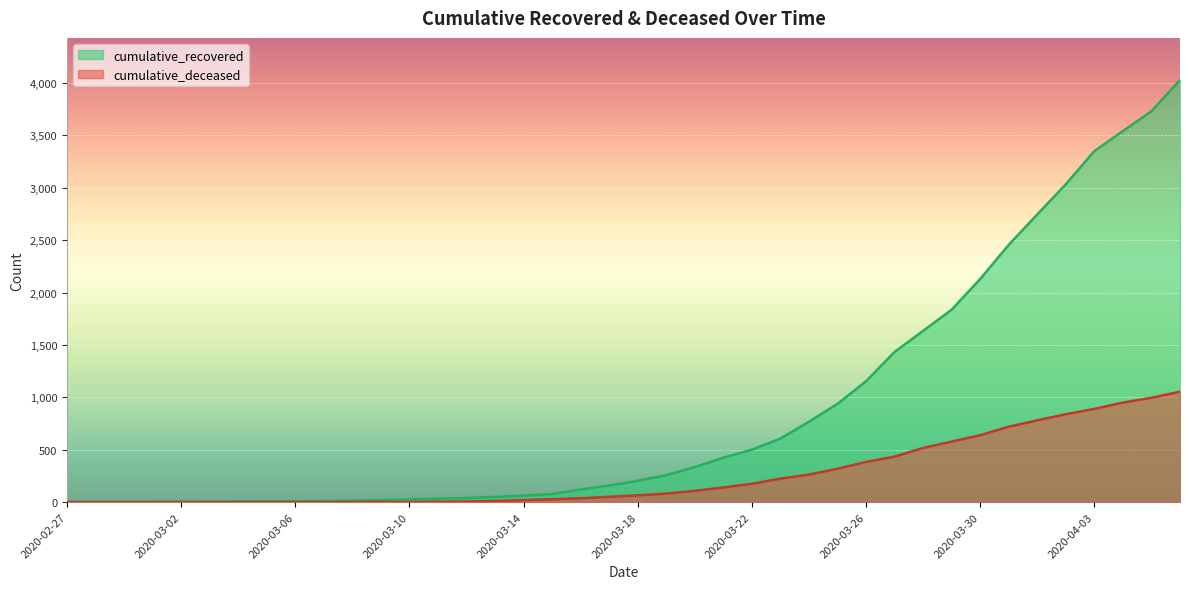

Which has a higher value, 2020-03-23 or 2020-03-07?

2020-03-23